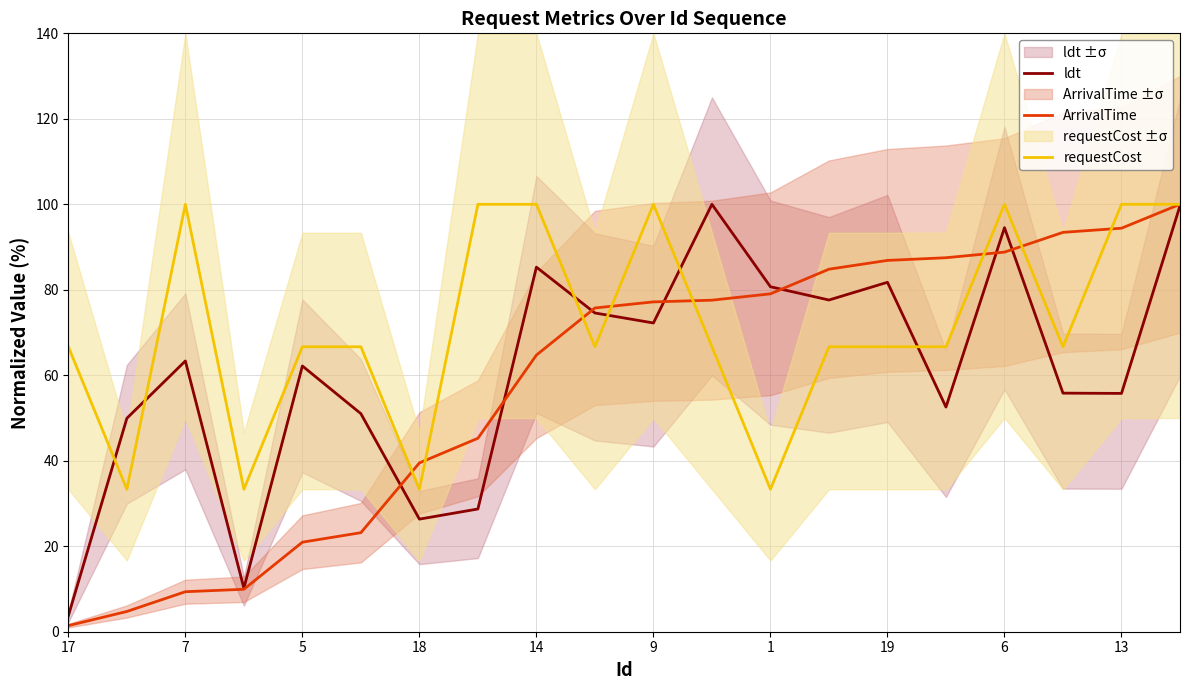

The ldt series shows 72.2 at 9. True or false?

True